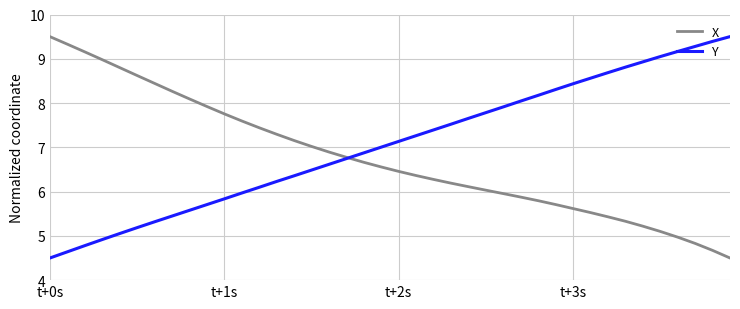

What are all the series names shown in the legend?

X, Y